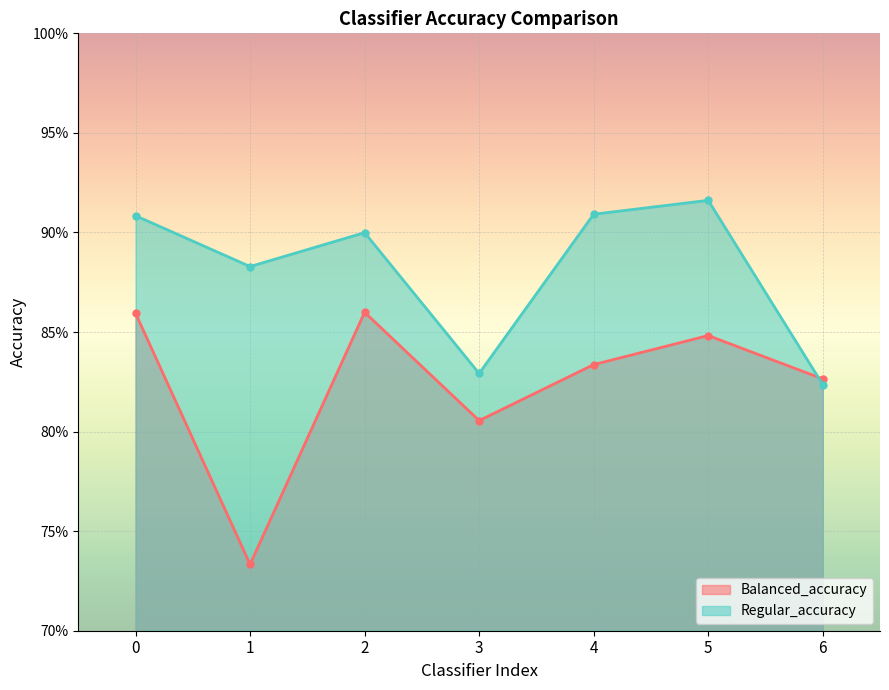

At which label is Balanced_accuracy closest to 0?

1